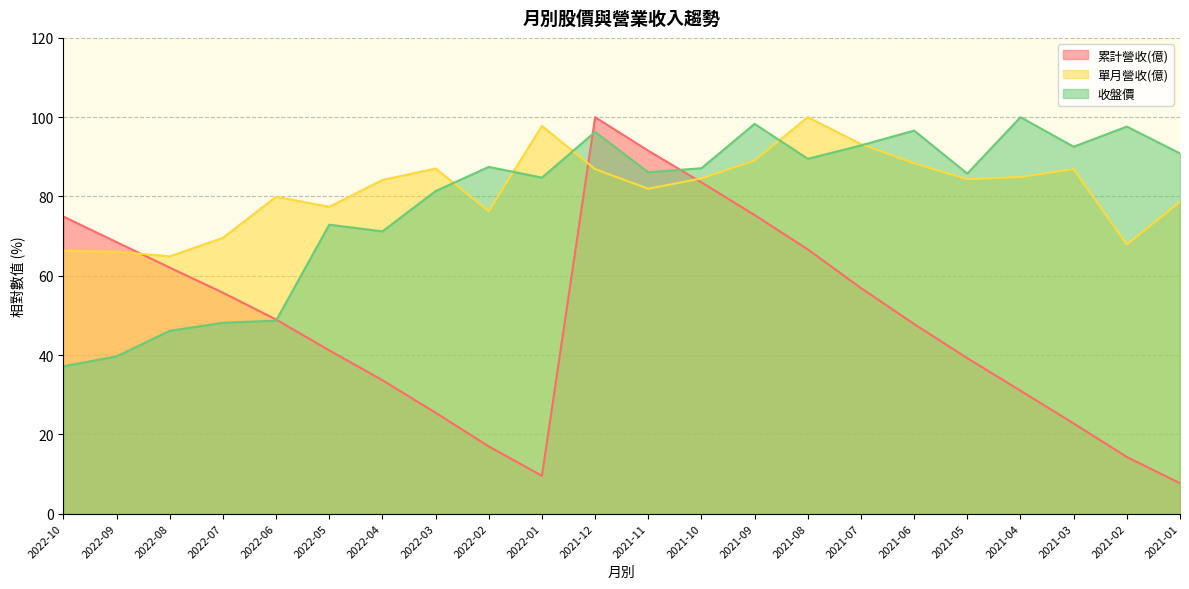

At which label is 收盤價 closest to 68?

2022-04